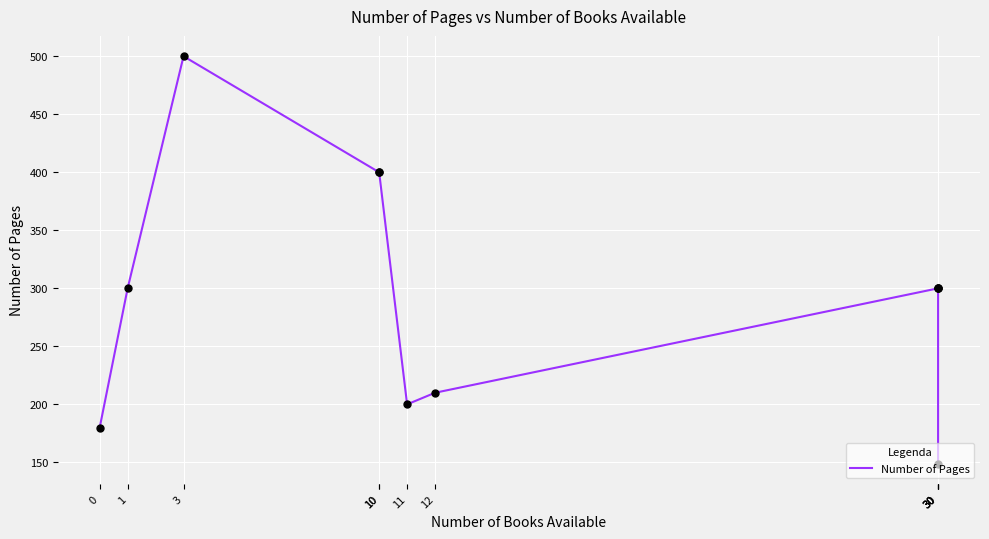

Which has a higher value, 30 or 0?

30